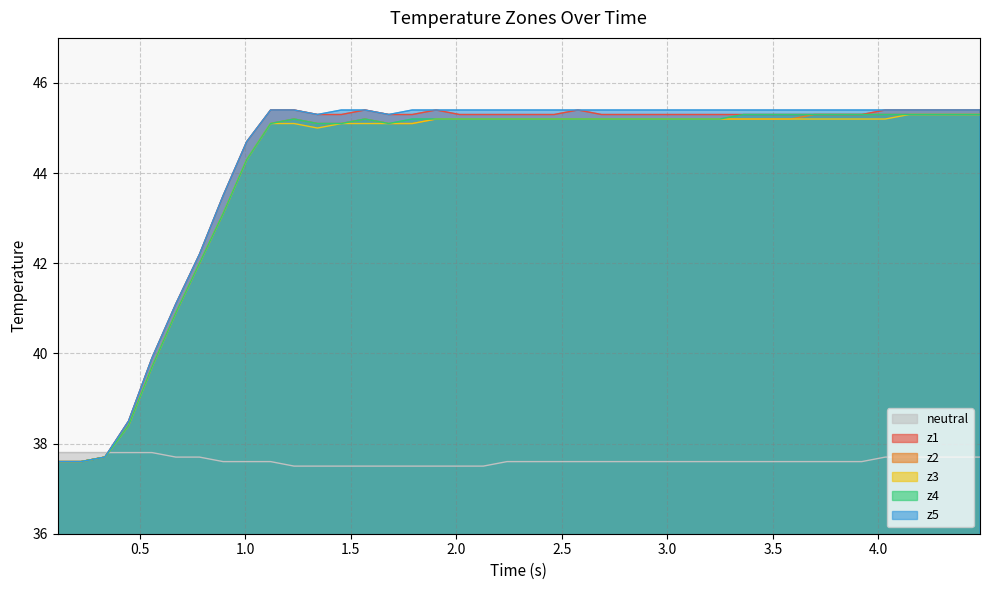

What is the value of the z2 point at the 34th from the left?

45.3